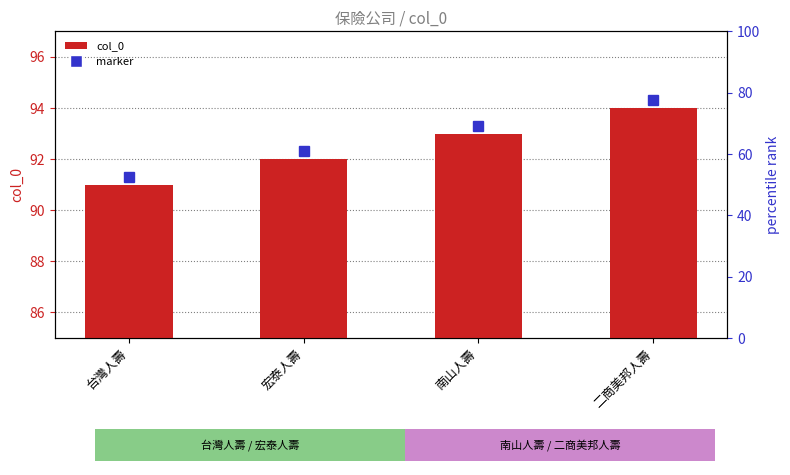

How many bars are there in total?

4